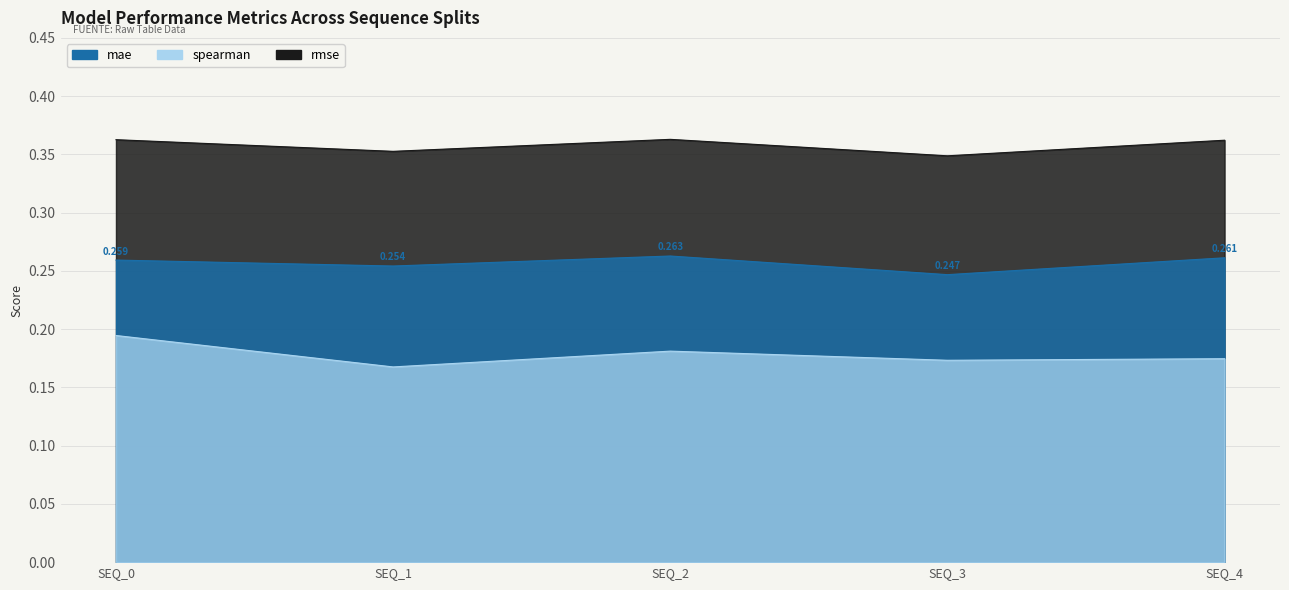

What is the sum of all spearman values?

0.9